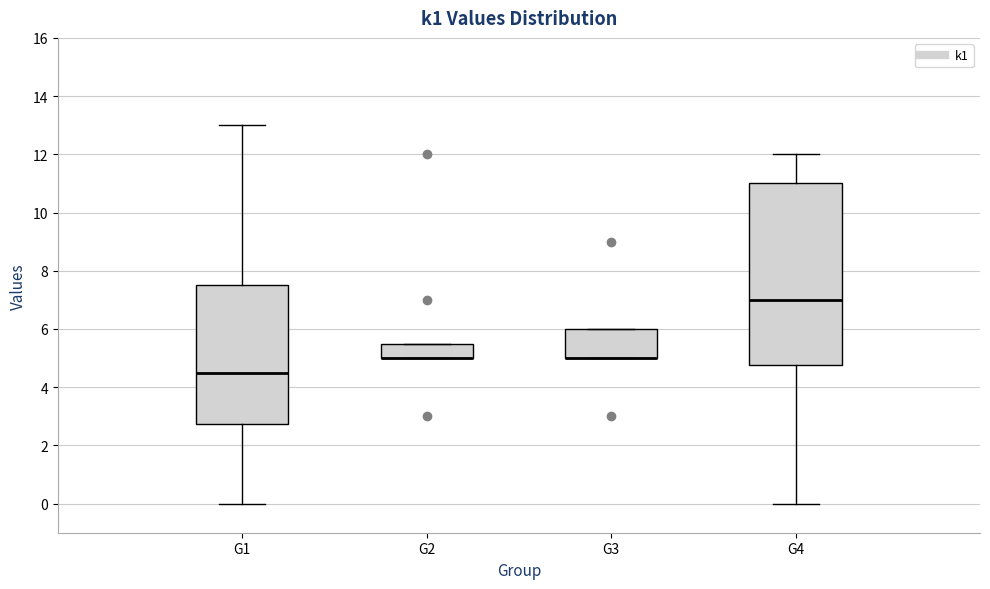

Which box is the tallest, from its lower edge to its upper edge?

G4